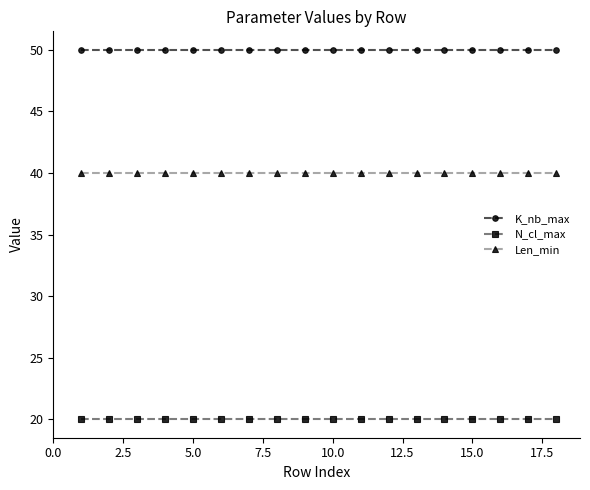

At how many categories does at least one series exceed 22?

18